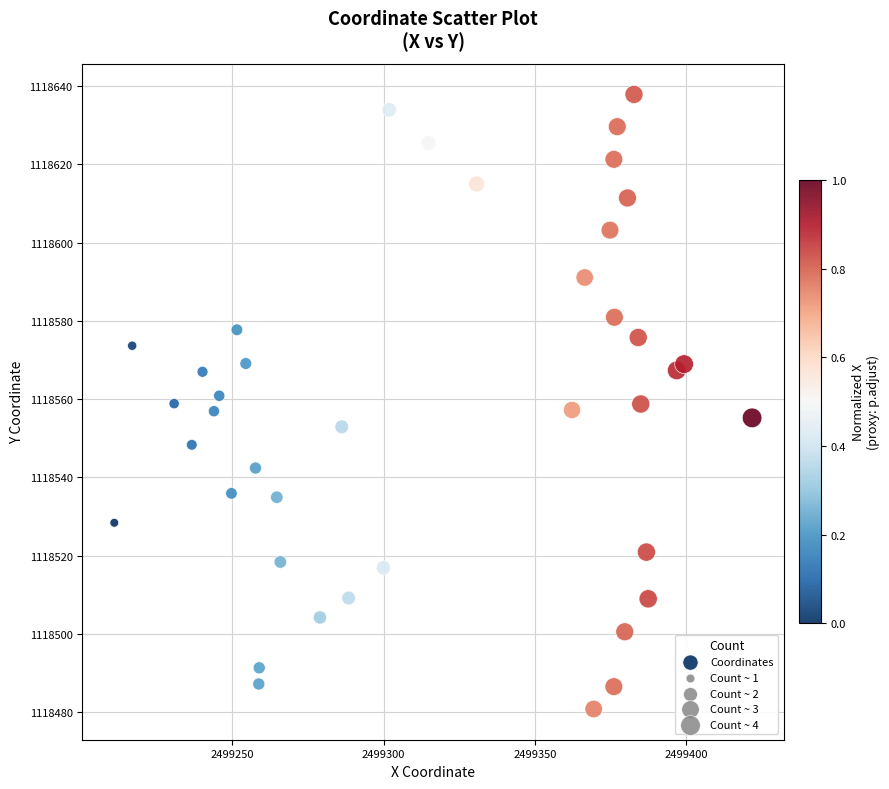

What is the range of X values (max minus min)?

210.6